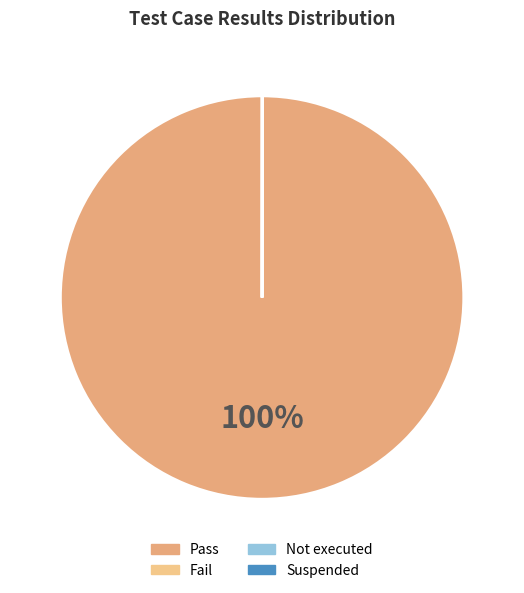

Is there a majority slice in this chart?

Yes